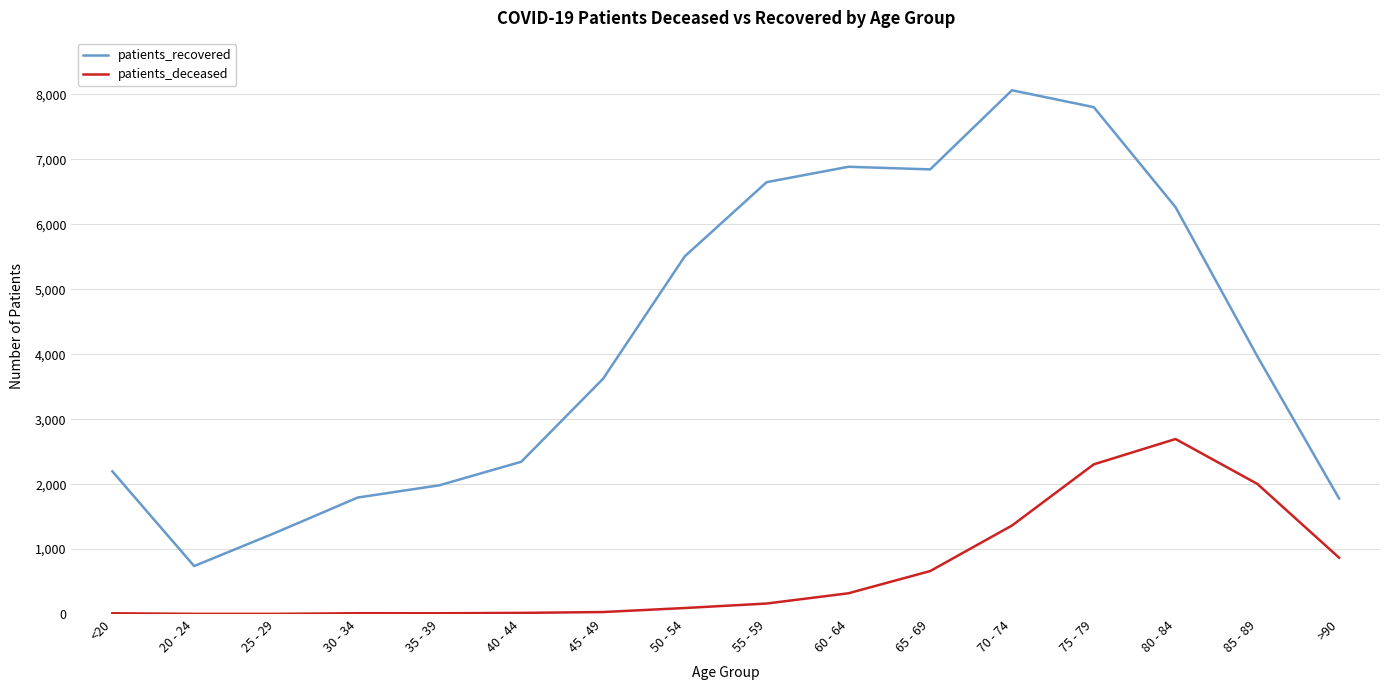

Rank the series by their maximum value, from lowest to highest.

patients_deceased, patients_recovered